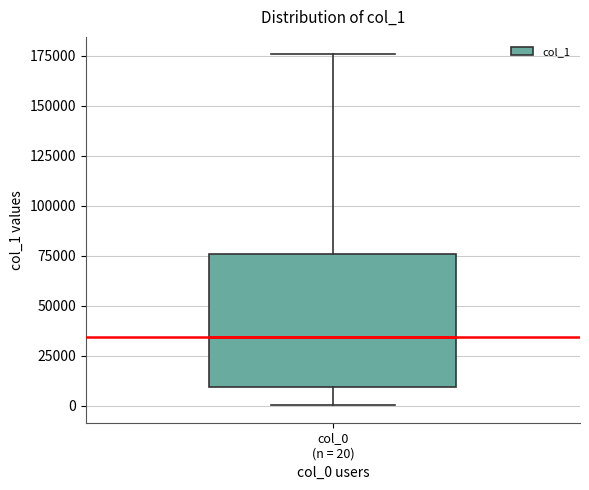

Read this box plot against the y-axis: the position of the median line, the range covered by the box, and the ends of both whiskers. The values are not printed on the chart, so give them approximately, as read against the axis.

median 35000, box 10000 to 75000, whiskers 0 to 175000